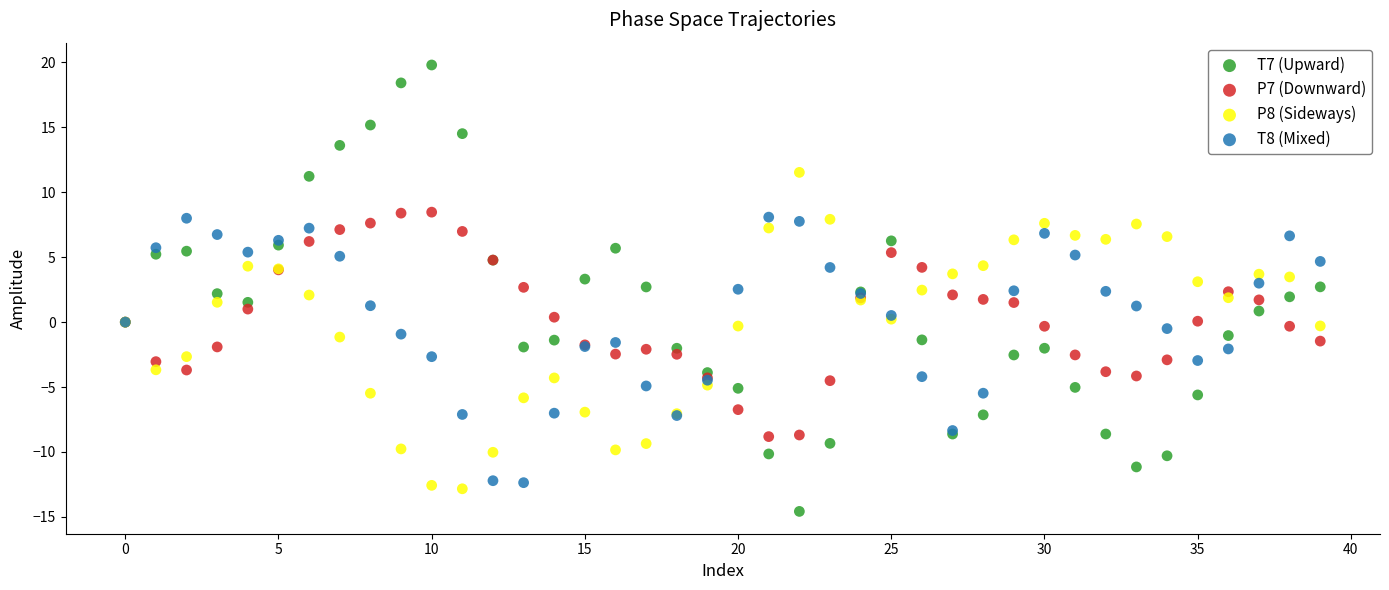

Which series reaches the maximum Y coordinate?

T7 (Upward)